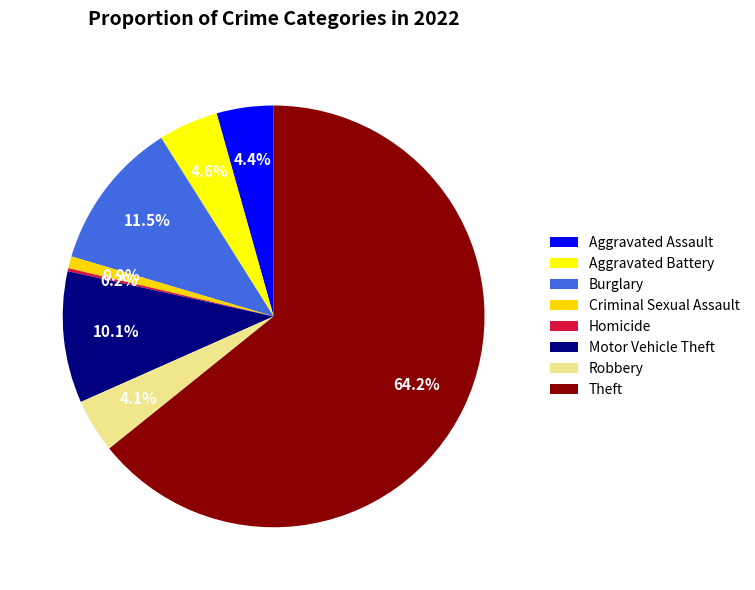

Which category has the biggest portion of the pie?

Theft